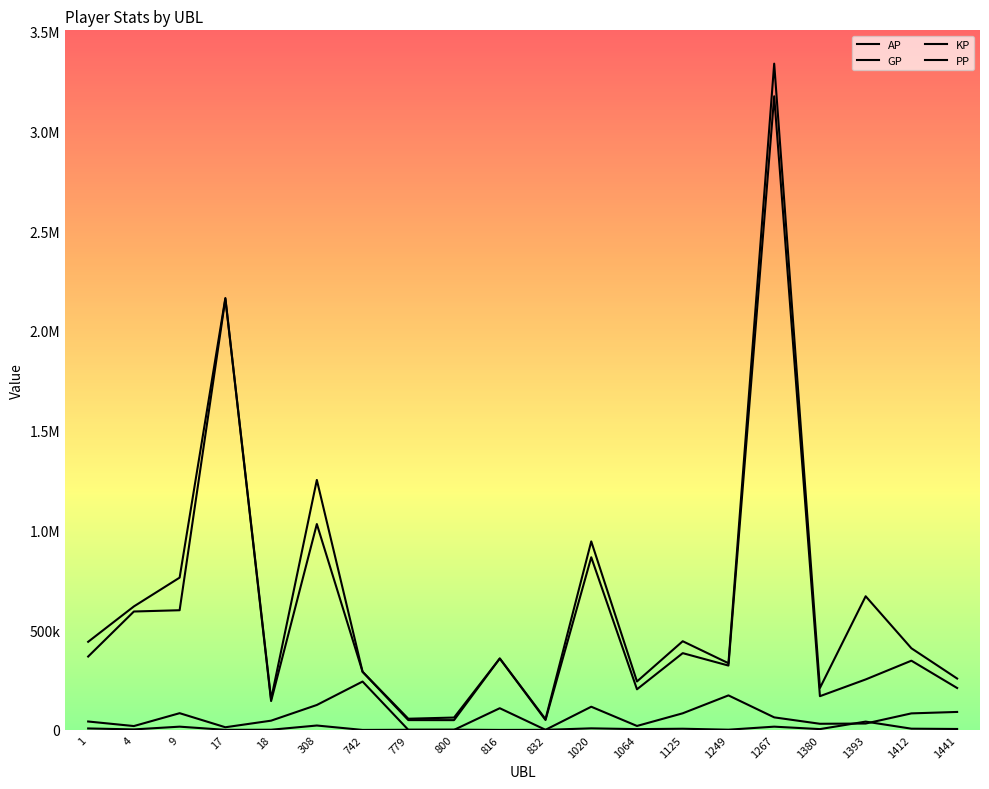

Is this an area chart (filled region under the line)?

No